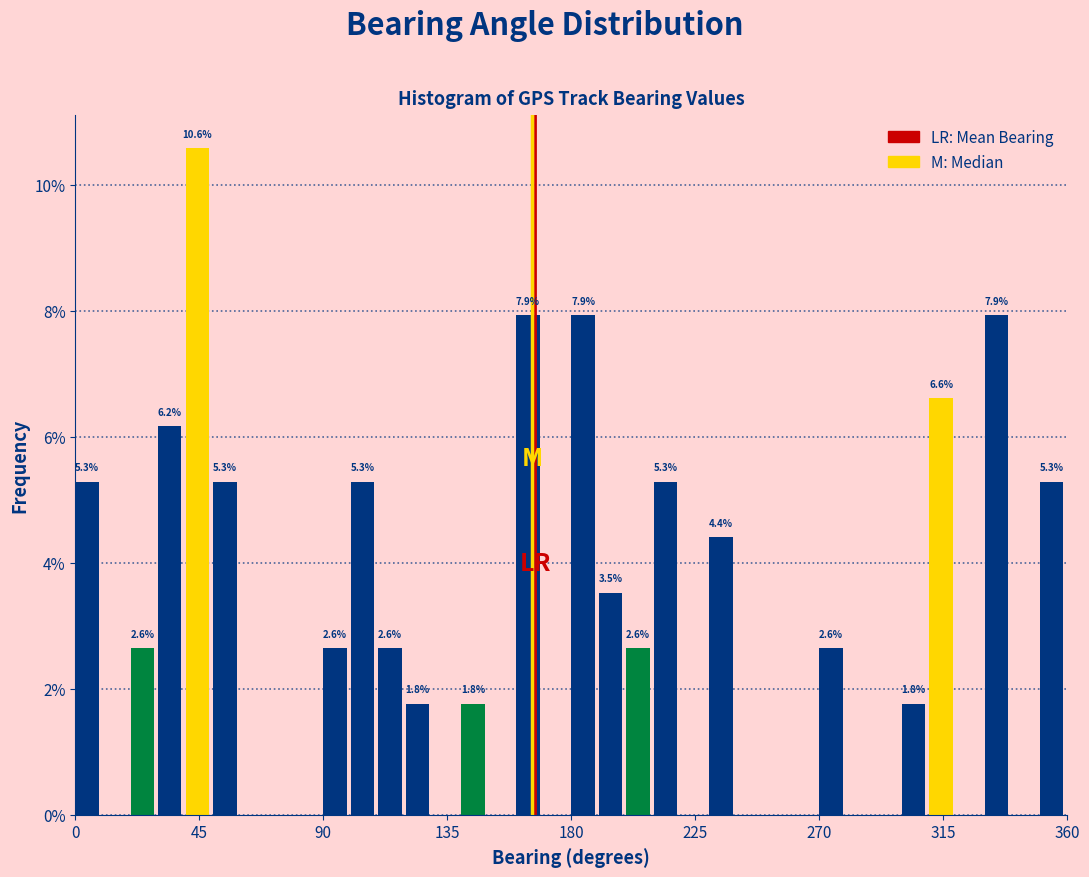

Around what value on the x-axis is the tallest bar? Give the approximate position of its centre, as read against the axis.

45